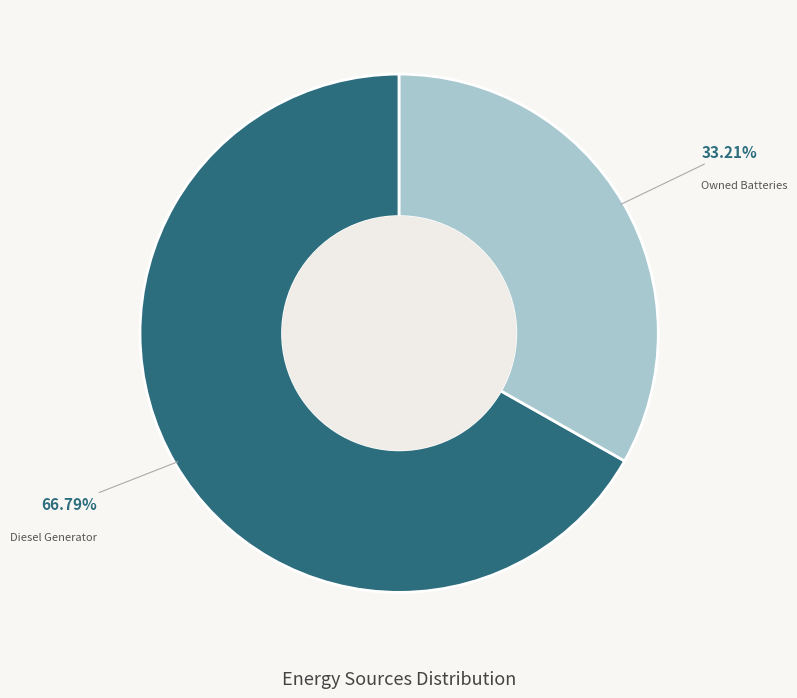

To the nearest percent, what is the average slice percentage?

50%